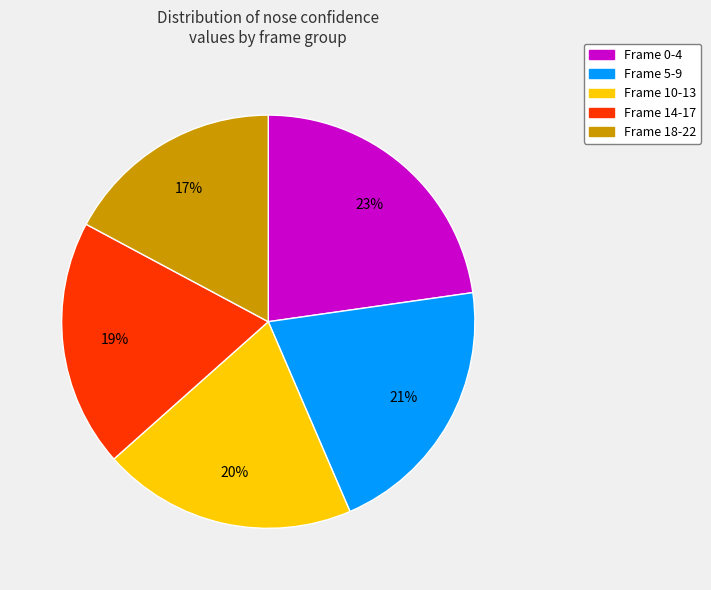

To the nearest percent, what is the difference between the largest and smallest slice percentages?

6%